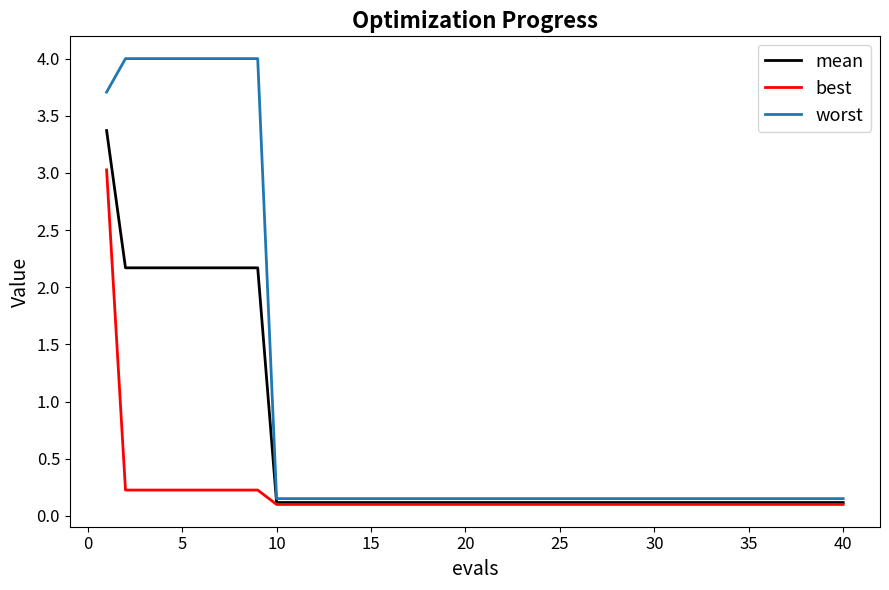

Which series has the widest spread of values?

worst